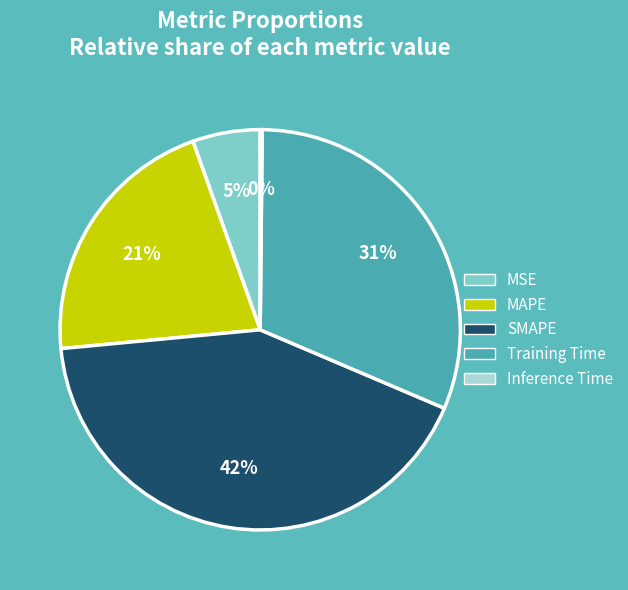

To the nearest percent, what percentage of the pie is Training Time?

31%